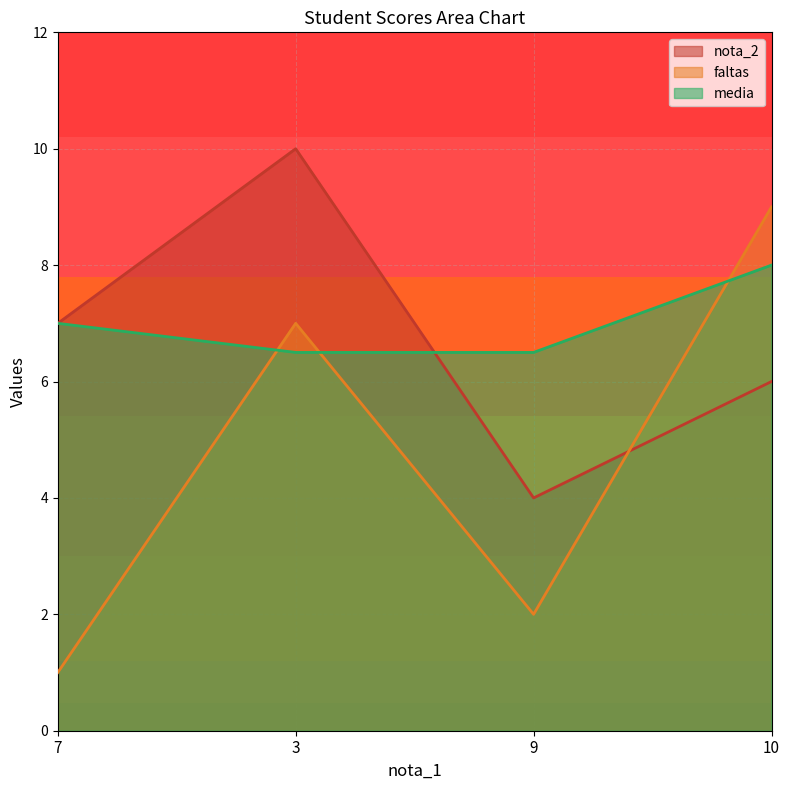

What is the value of the faltas point at the 3rd from the left?

2.0